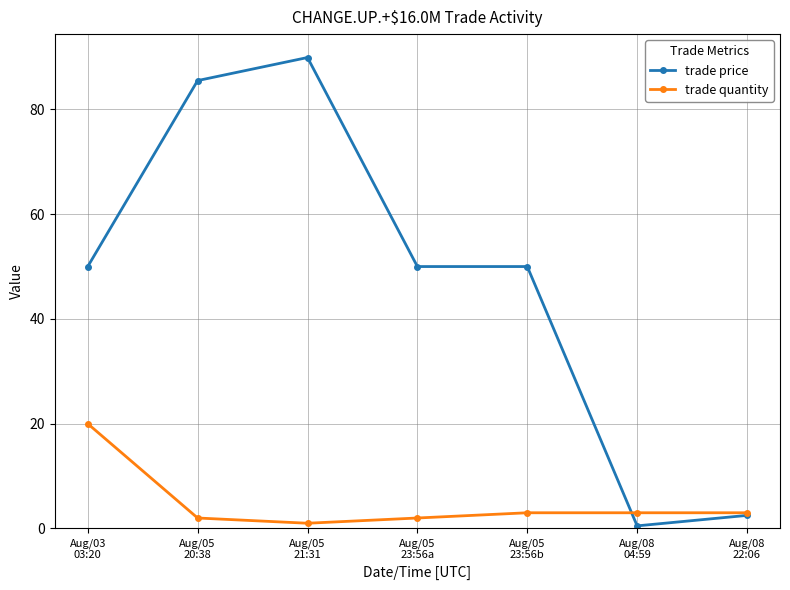

Reading left to right, transcribe all the data shown in this chart.

trade price: 50.0	85.5	89.9	50.0	50.0	0.5	2.5
trade quantity: 20.0	2.0	1.0	2.0	3.0	3.0	3.0